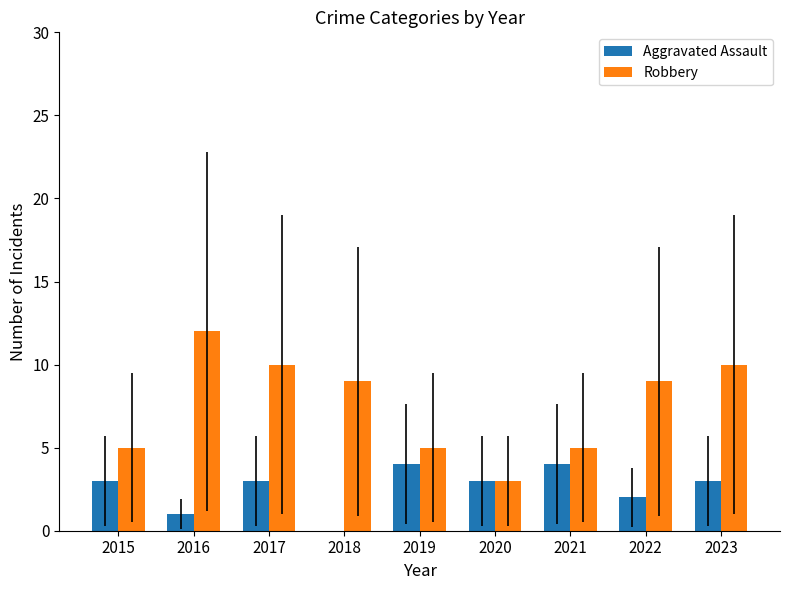

What are all the series names shown in the legend?

Aggravated Assault, Robbery